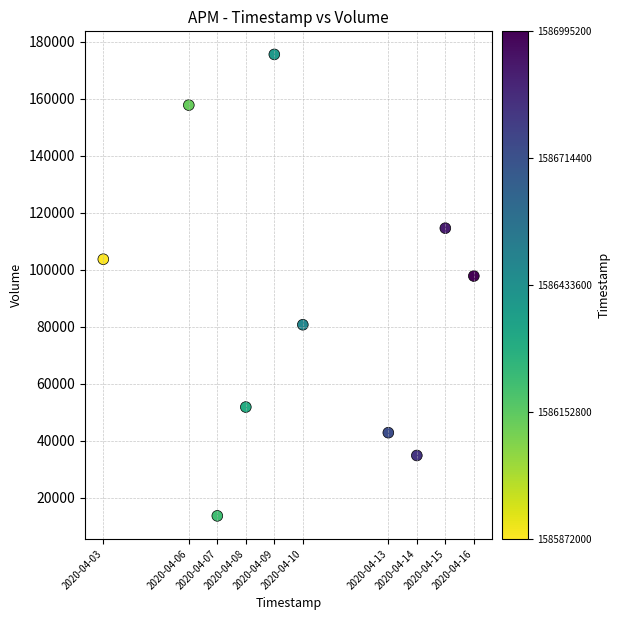

What Y value in the scatter plot is closest to 94600?

97800